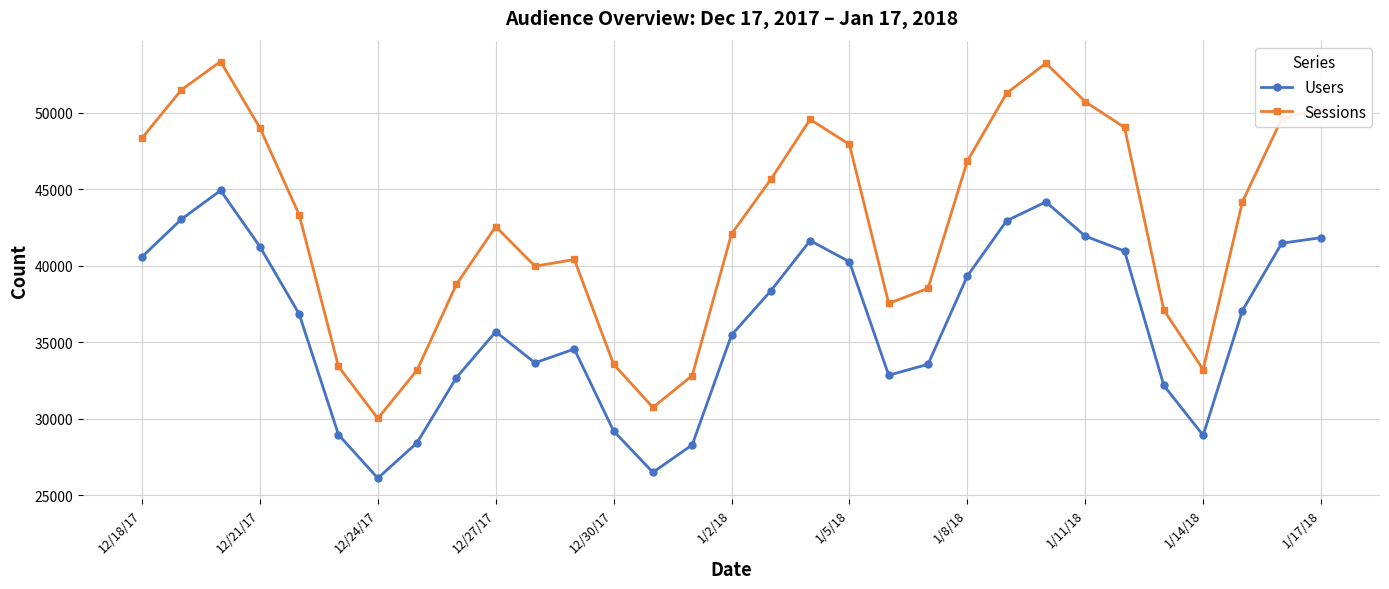

Which series has the largest range (max minus min)?

Sessions